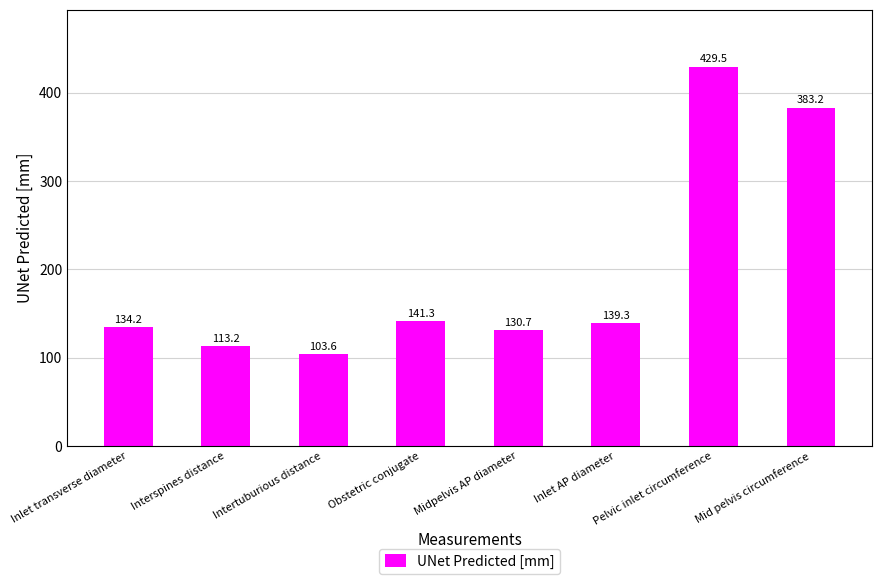

True or false: the data shows 139.3 at Inlet AP diameter.

True